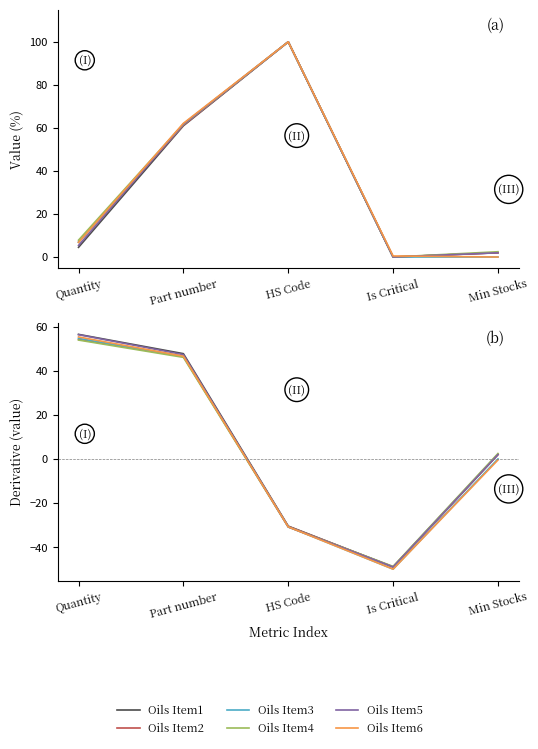

At which label does Oils Item2 first exceed 1?

Quantity